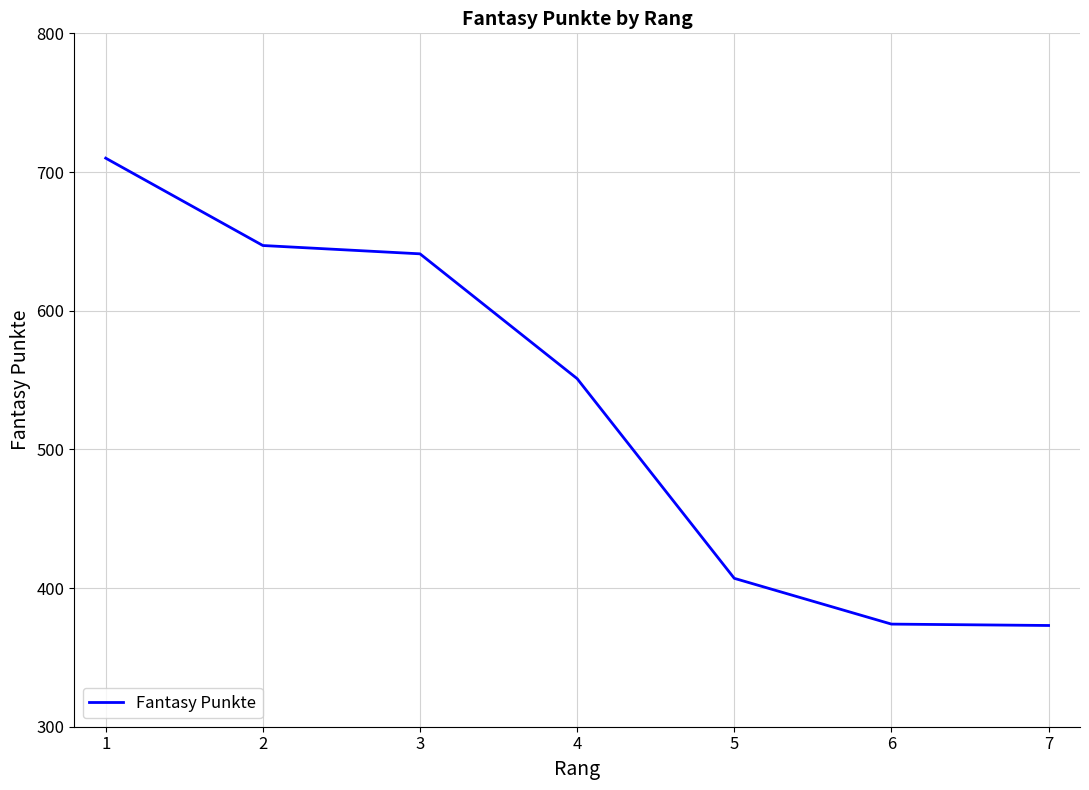

What is the minimum value shown in the chart?

373